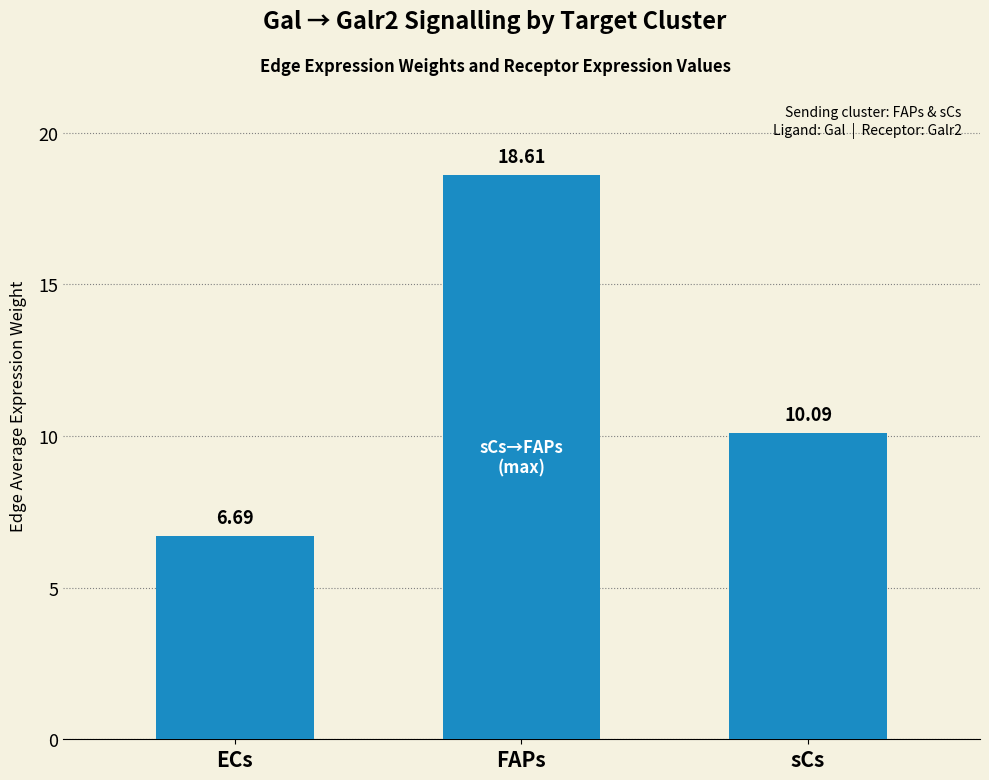

What is the change in value from FAPs to sCs?

-8.5